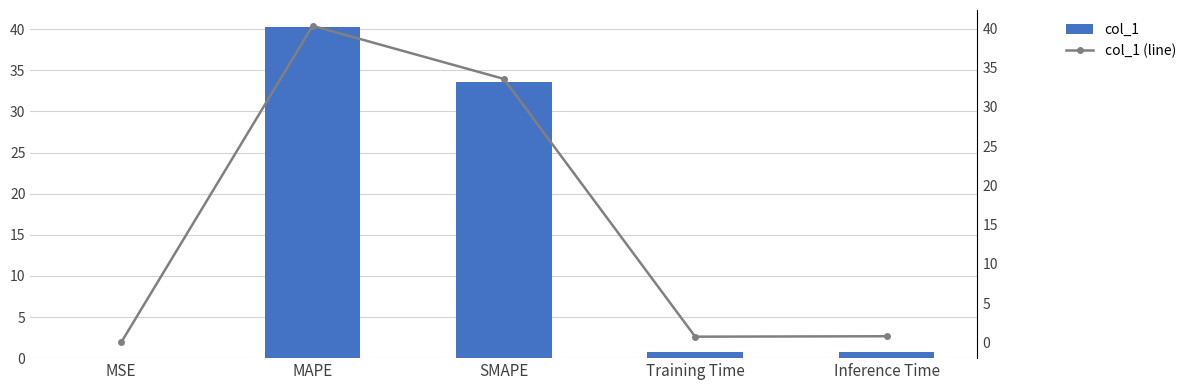

Which label corresponds to the smallest value in the chart?

MSE